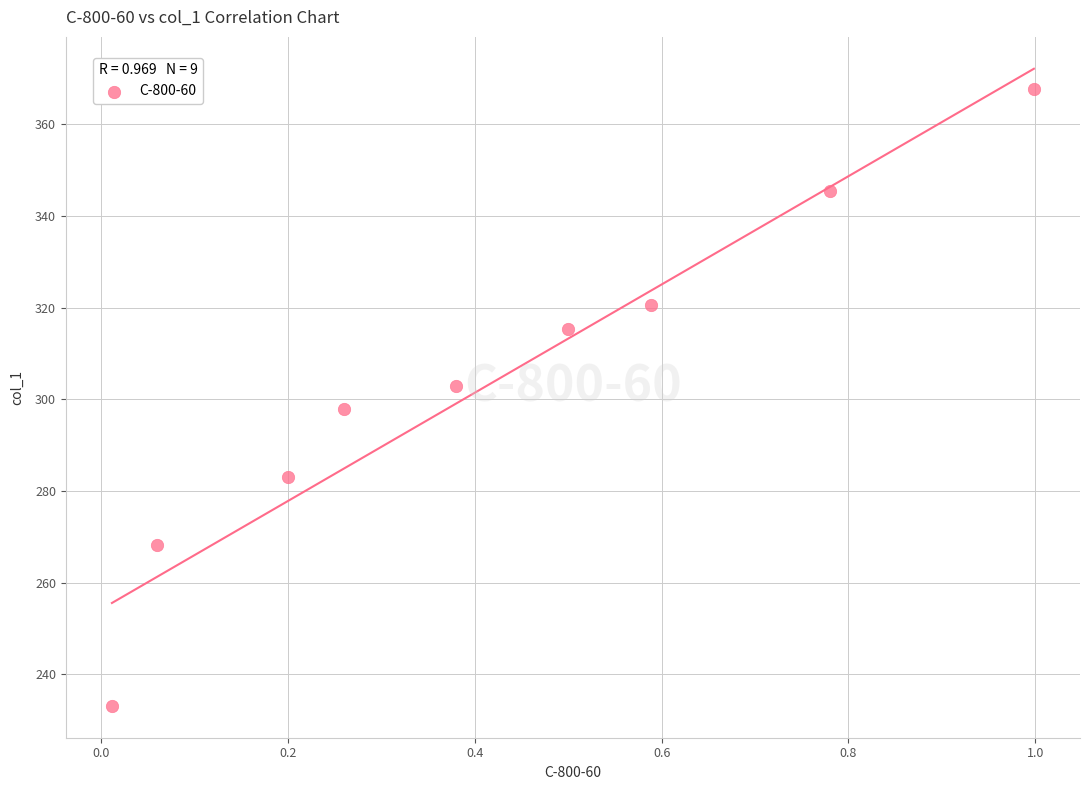

What is the average X value?

0.4